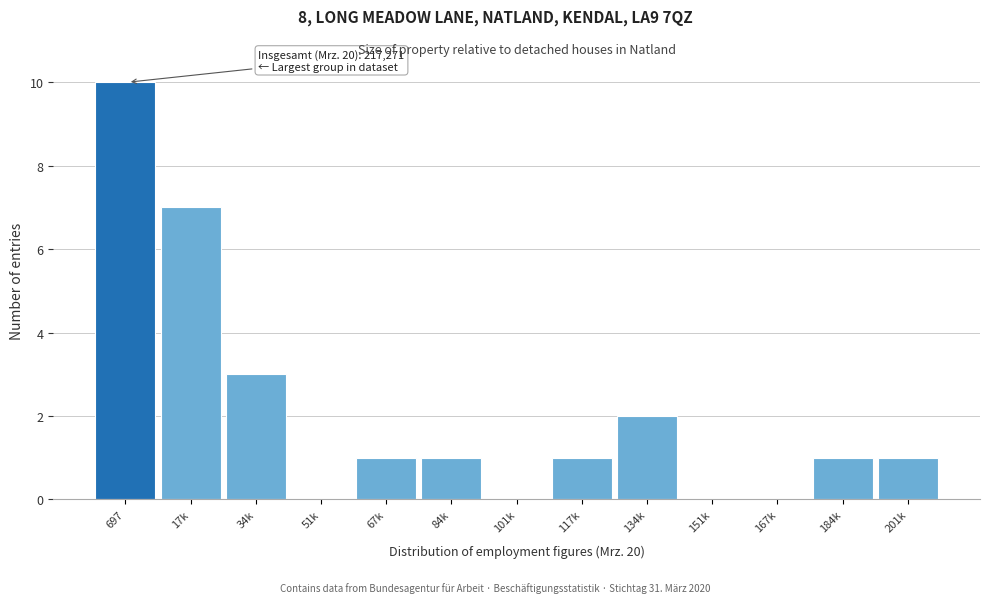

Reading left to right, extract all data points from this chart.

697=10	17k=7	34k=3	51k=0	67k=1	84k=1	101k=0	117k=1	134k=2	151k=0	167k=0	184k=1	201k=1